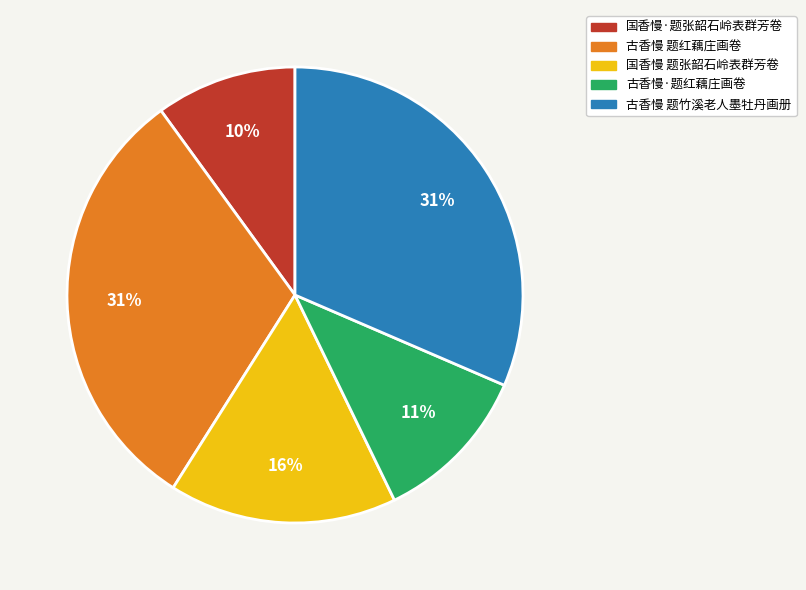

The 古香慢 题竹溪老人墨牡丹画册 slice represents 31% of the pie. True or false?

True